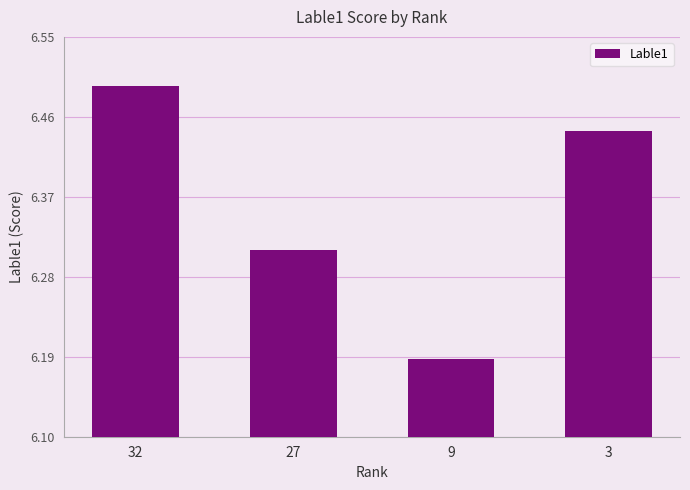

Rank the categories by value from highest to lowest.

32, 3, 27, 9